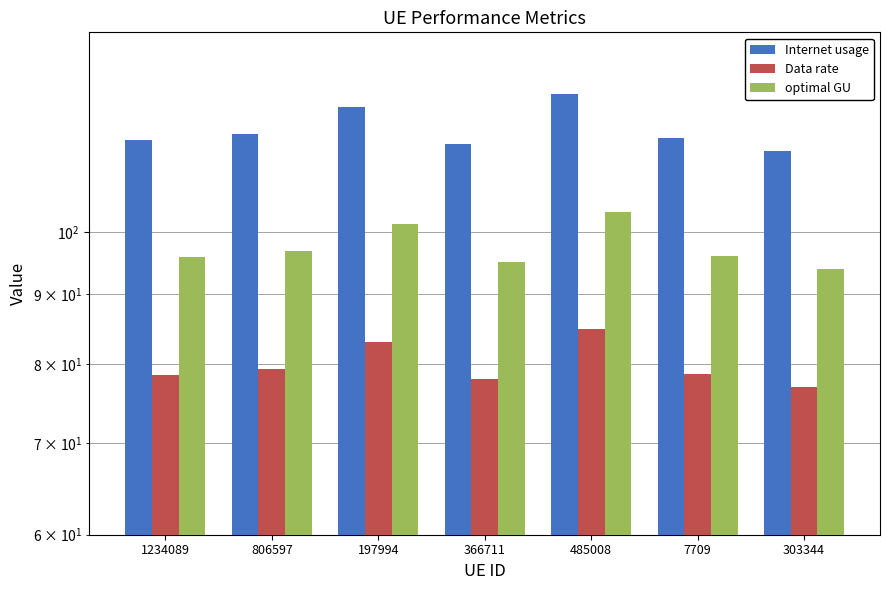

At 197994, list the series in order from smallest to largest.

Data rate, optimal GU, Internet usage